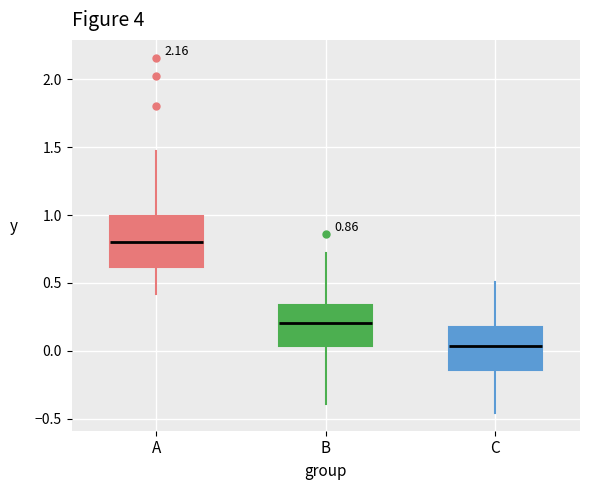

Which box is the tallest, from its lower edge to its upper edge?

A